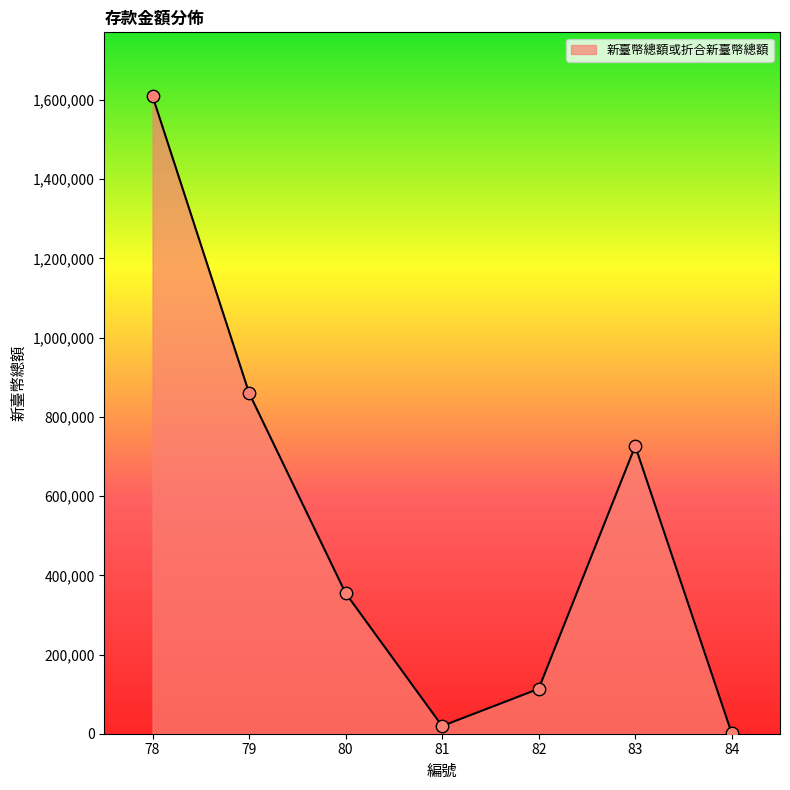

Between 81 and 80, which is larger?

80